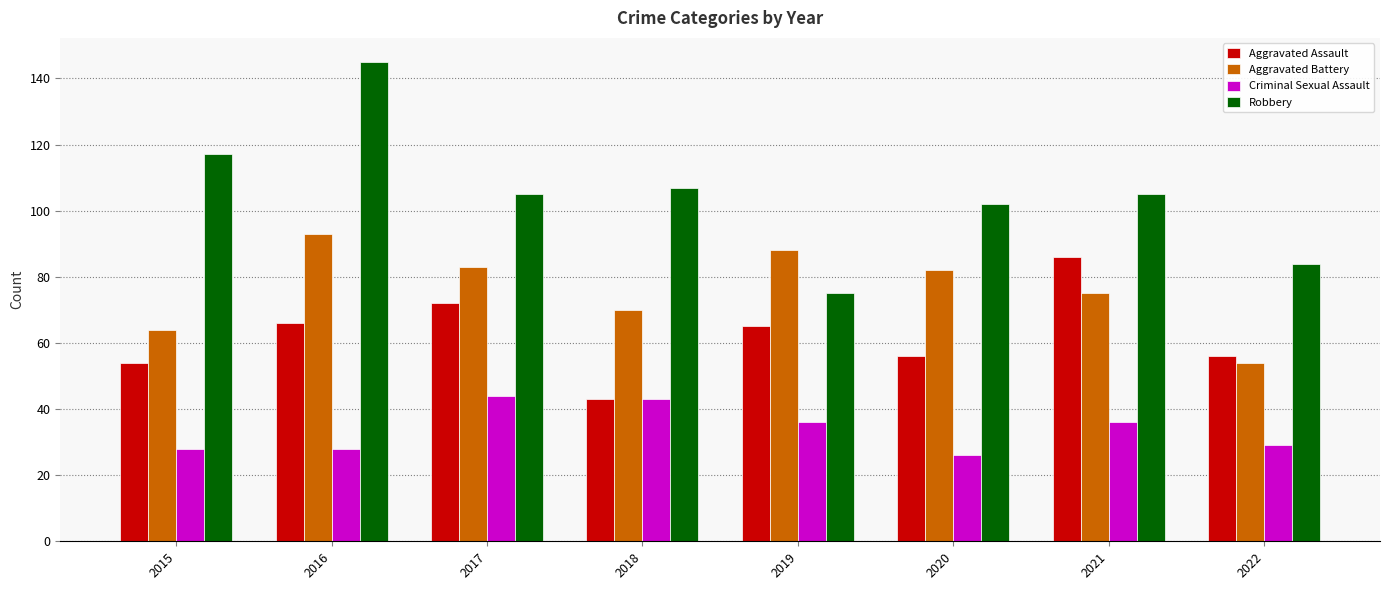

What is the lowest value of the Robbery series?

75